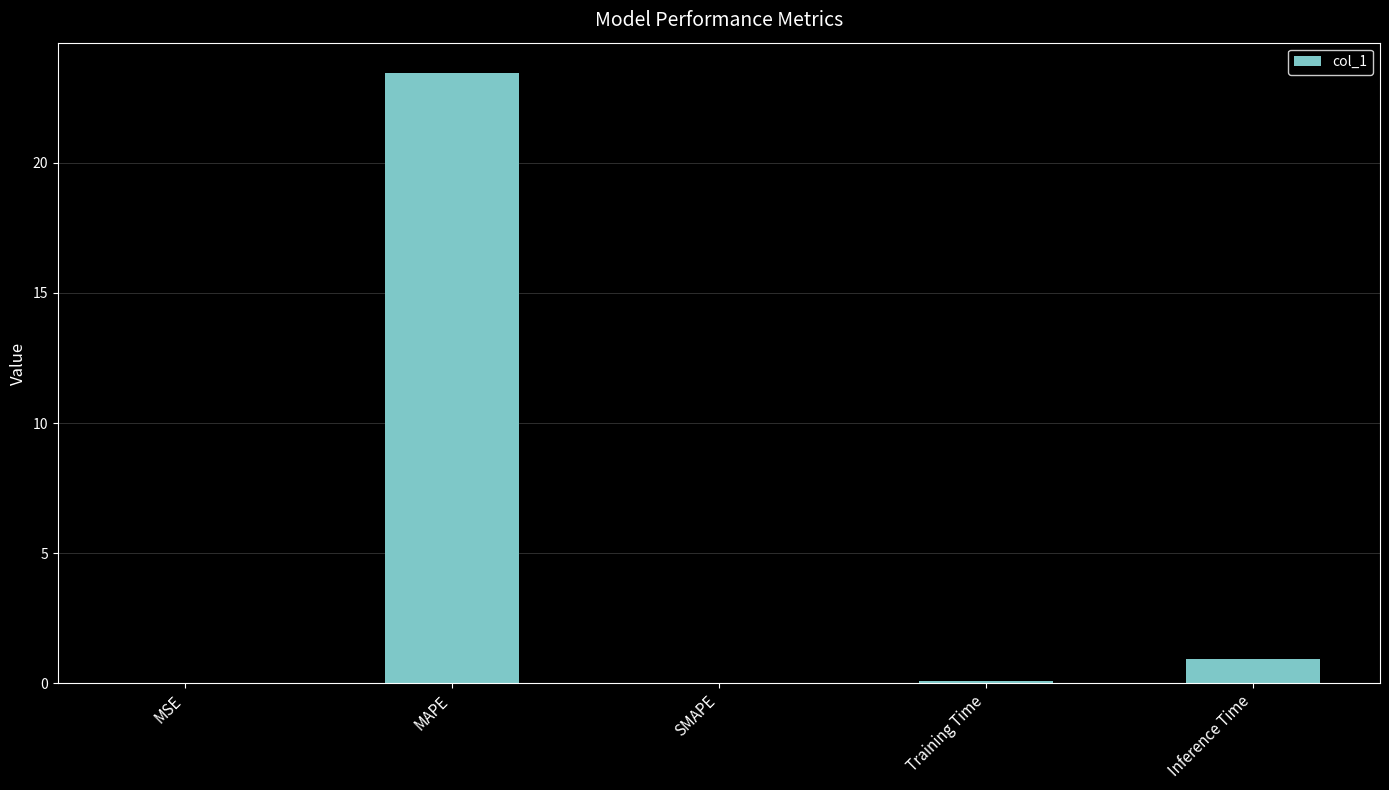

Which label corresponds to the largest value in the chart?

MAPE